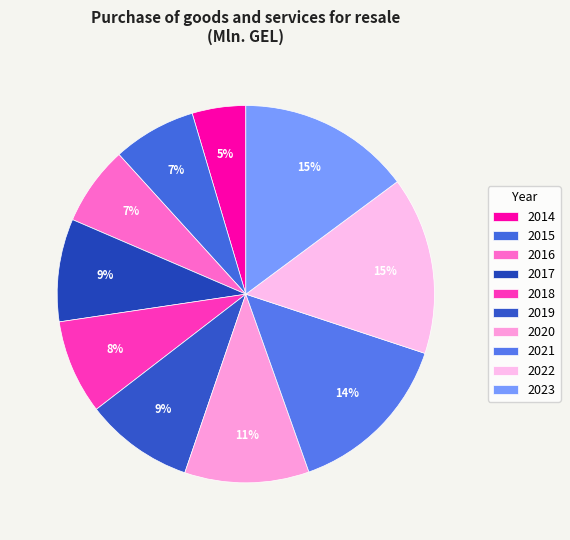

How many segments does this pie chart have?

10